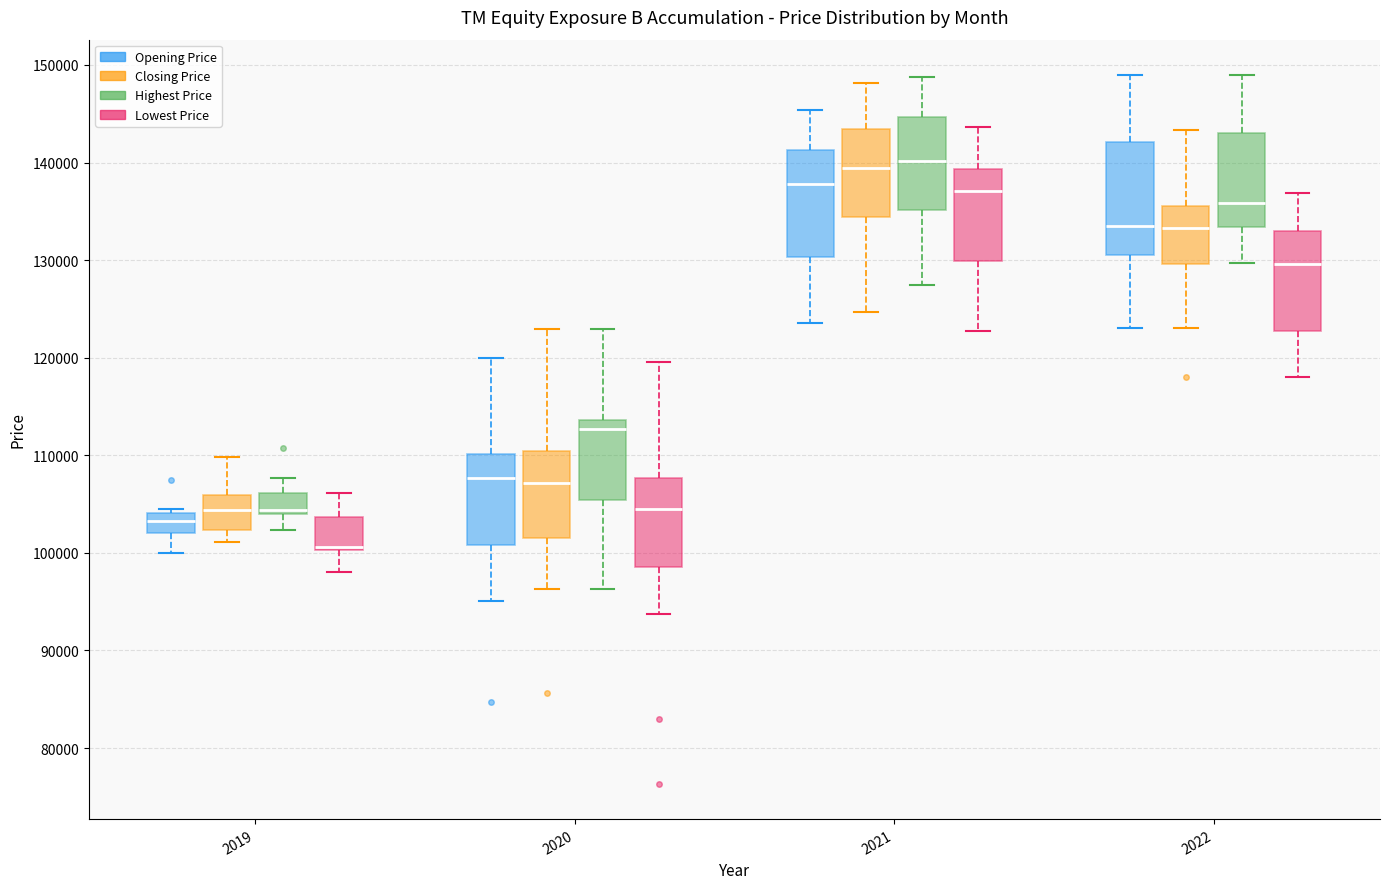

Where is the lower edge of the box for 2019 (Highest Price) on the y-axis? The values are not printed on the chart, so give them approximately, as read against the axis.

104000